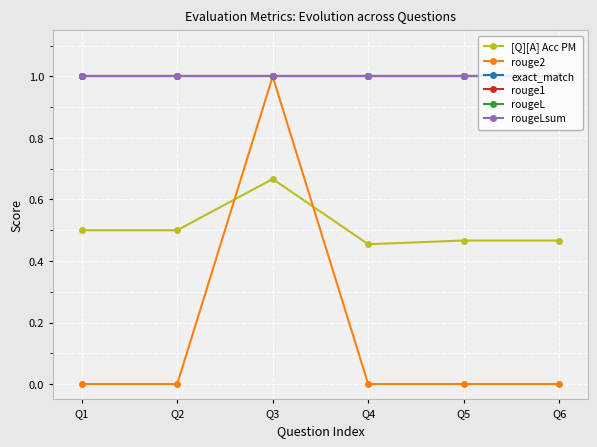

Read the [Q][A] Acc PM value at Q6.

0.5